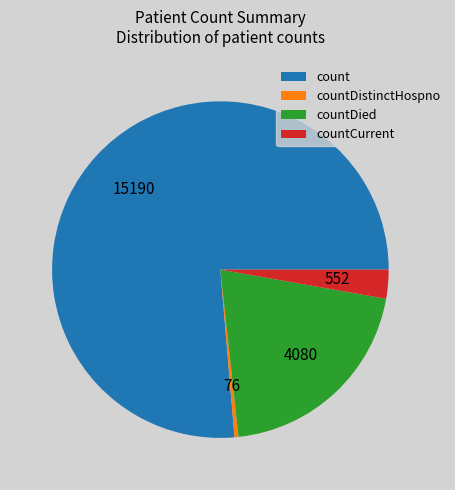

True or false: countDied accounts for 27% of the total.

False